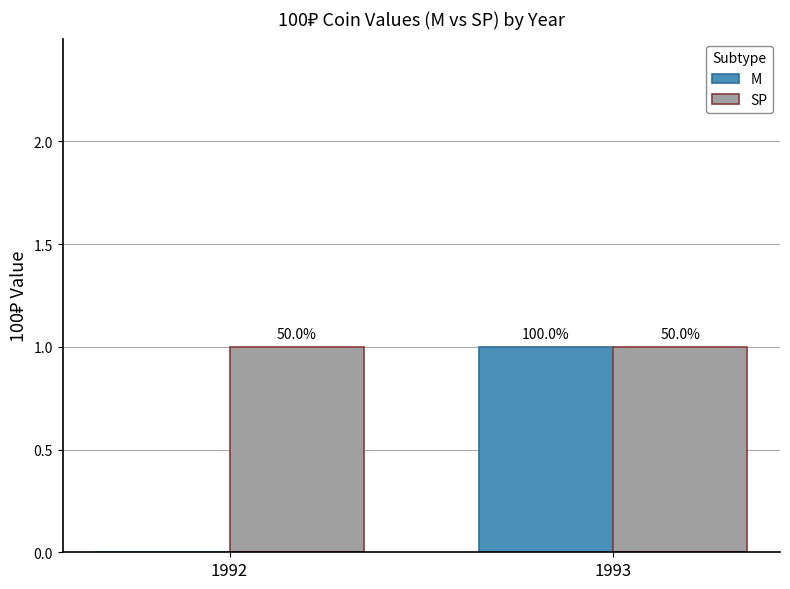

Are the bars horizontal?

No